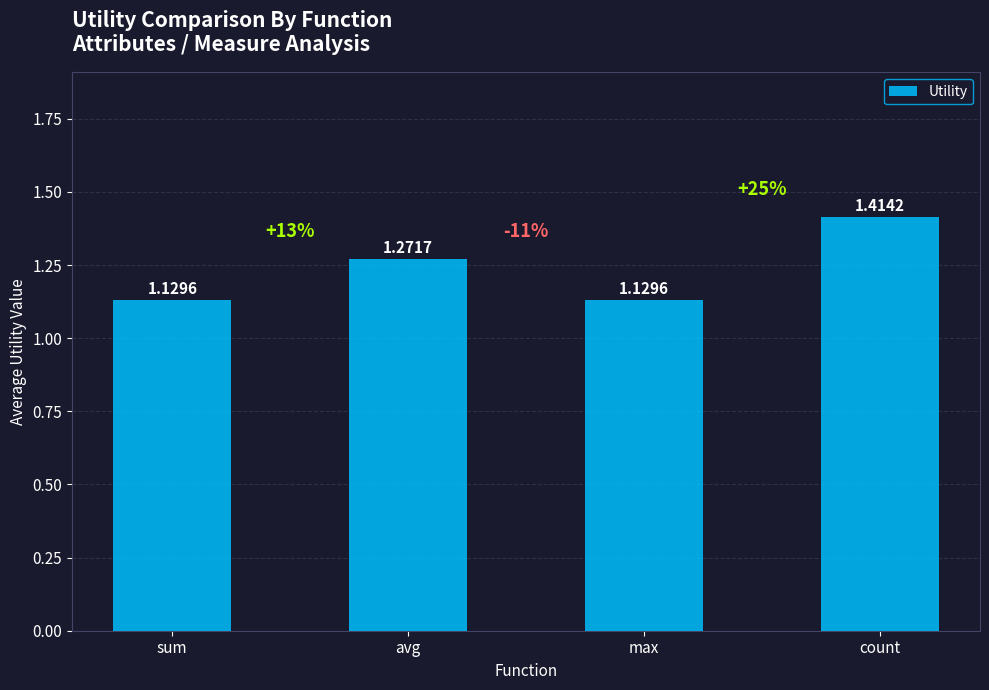

What position from the right is avg?

3